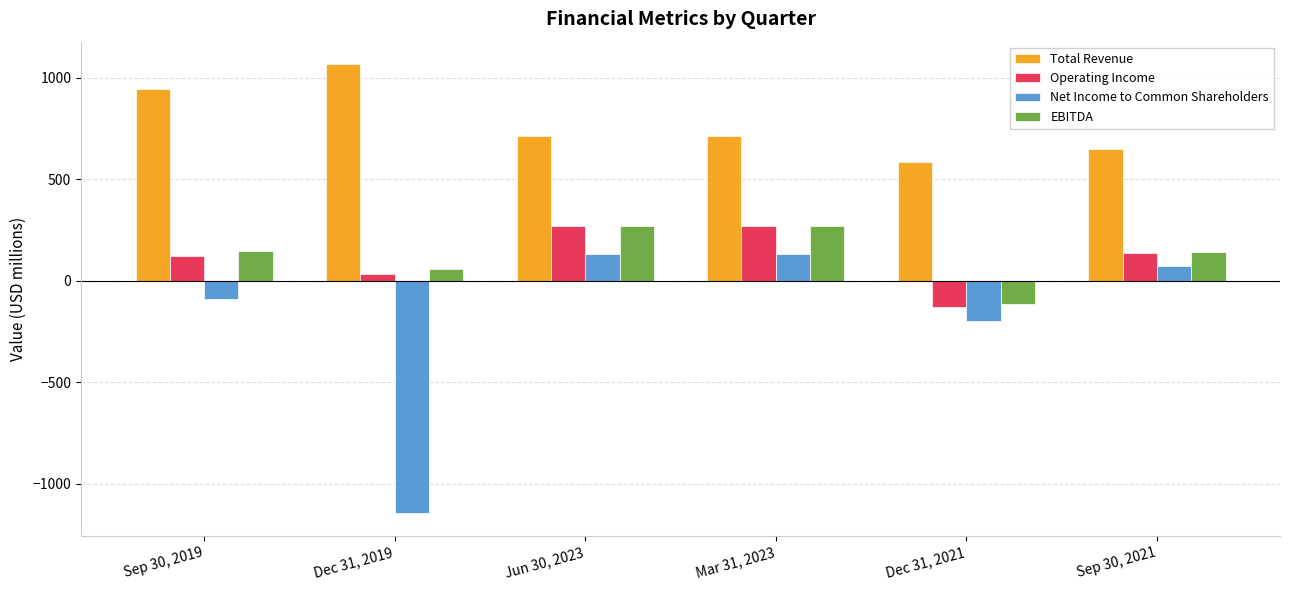

What is the difference between the maximum and minimum values in the Total Revenue series?

481.0